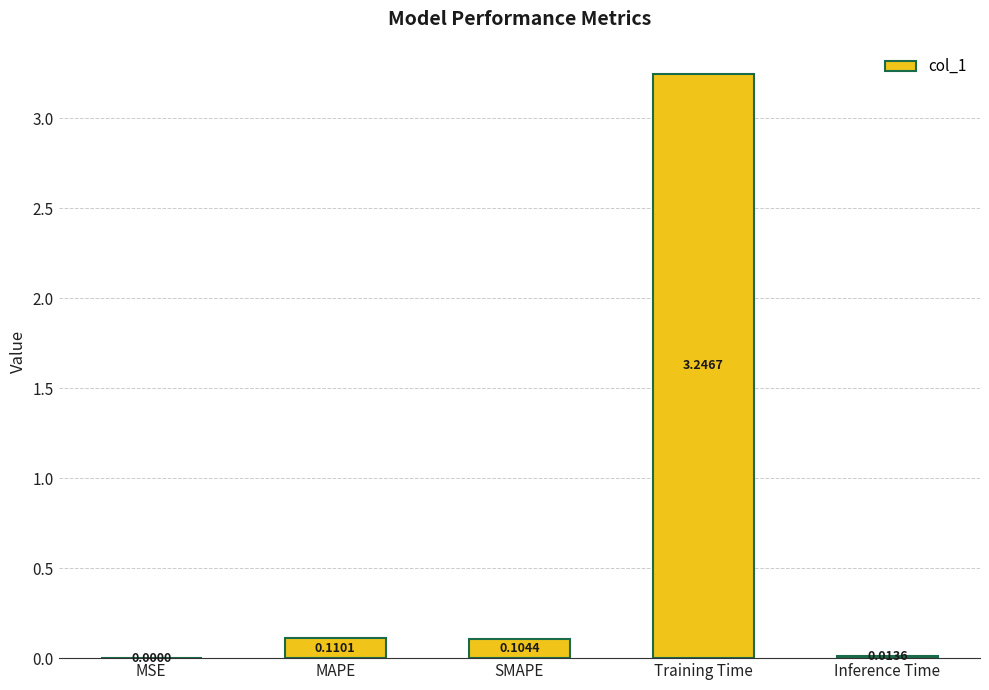

At which label is the value closest to 1?

MAPE